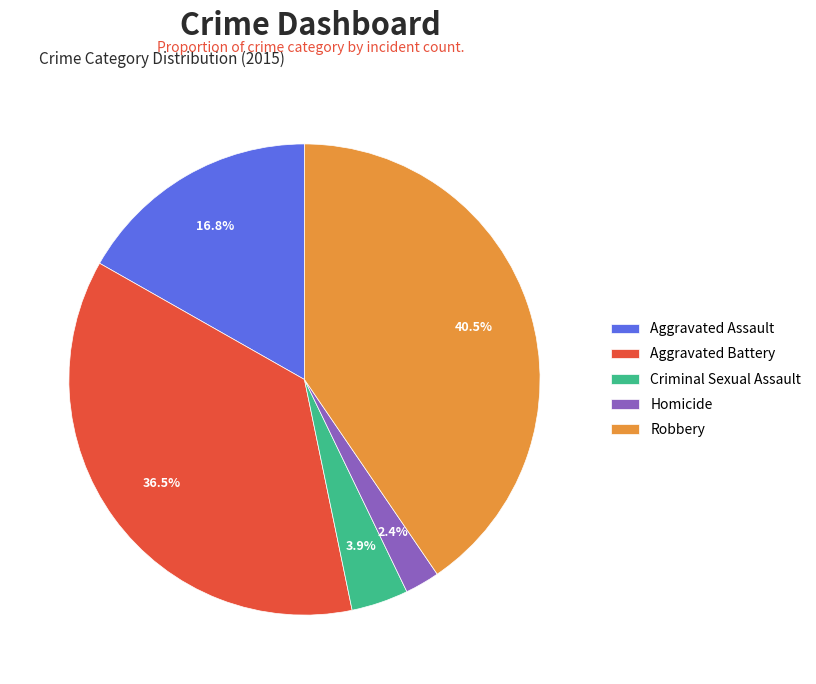

Does any single category account for the majority?

No